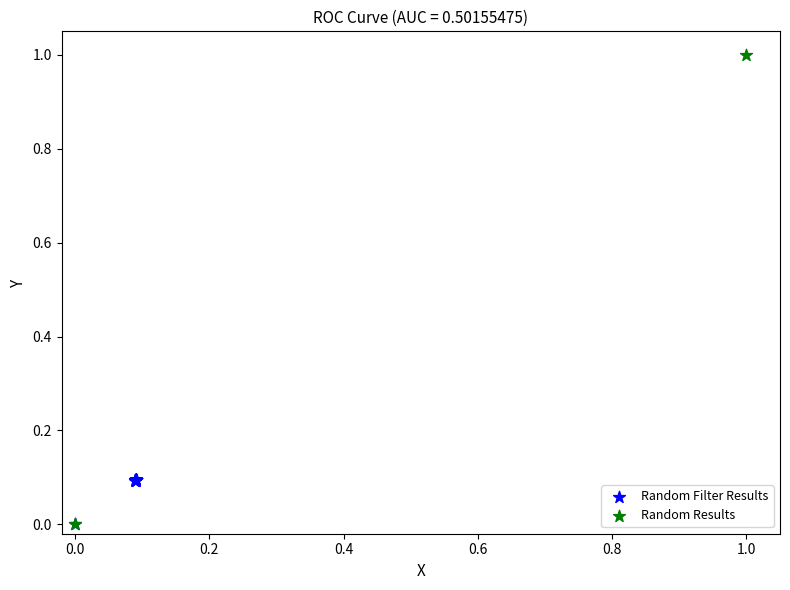

What are all the series names shown in the legend?

Random Filter Results, Random Results